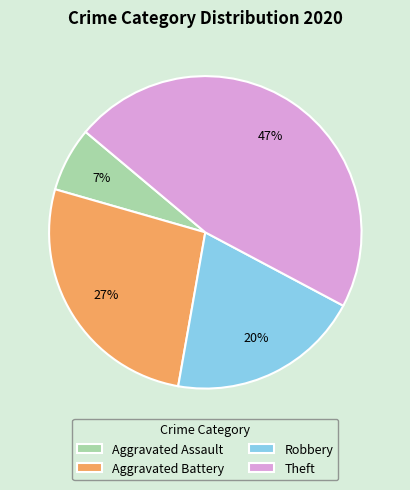

To the nearest percent, what percentage of the pie is Robbery?

20%